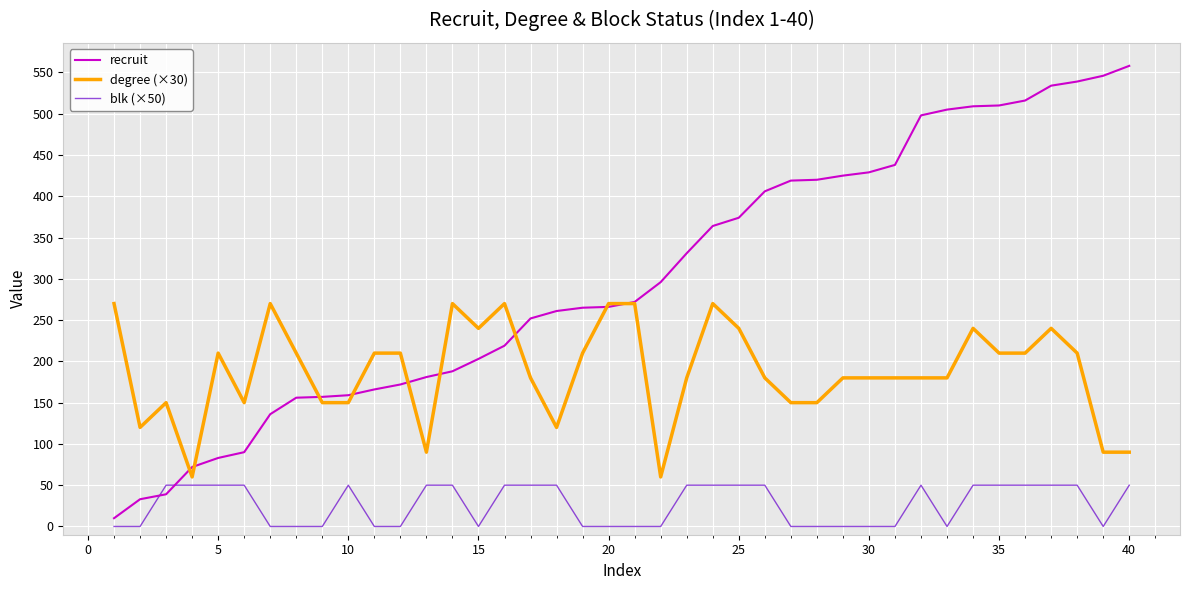

What are all the series names shown in the legend?

recruit, degree (×30), blk (×50)